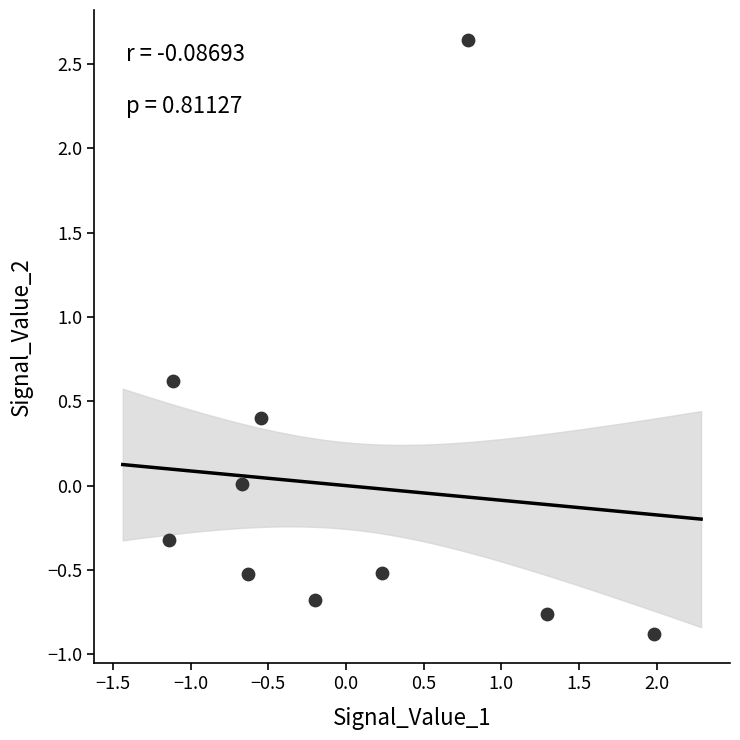

What is the range of Y values (max minus min)?

3.5